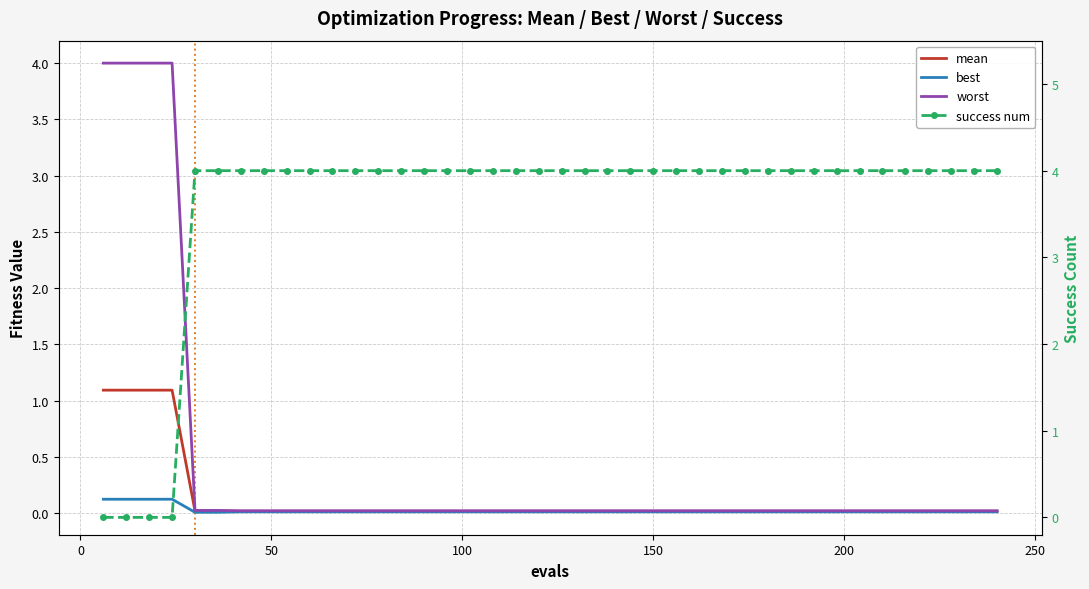

True or false: mean has more than 1 interior local peaks.

False